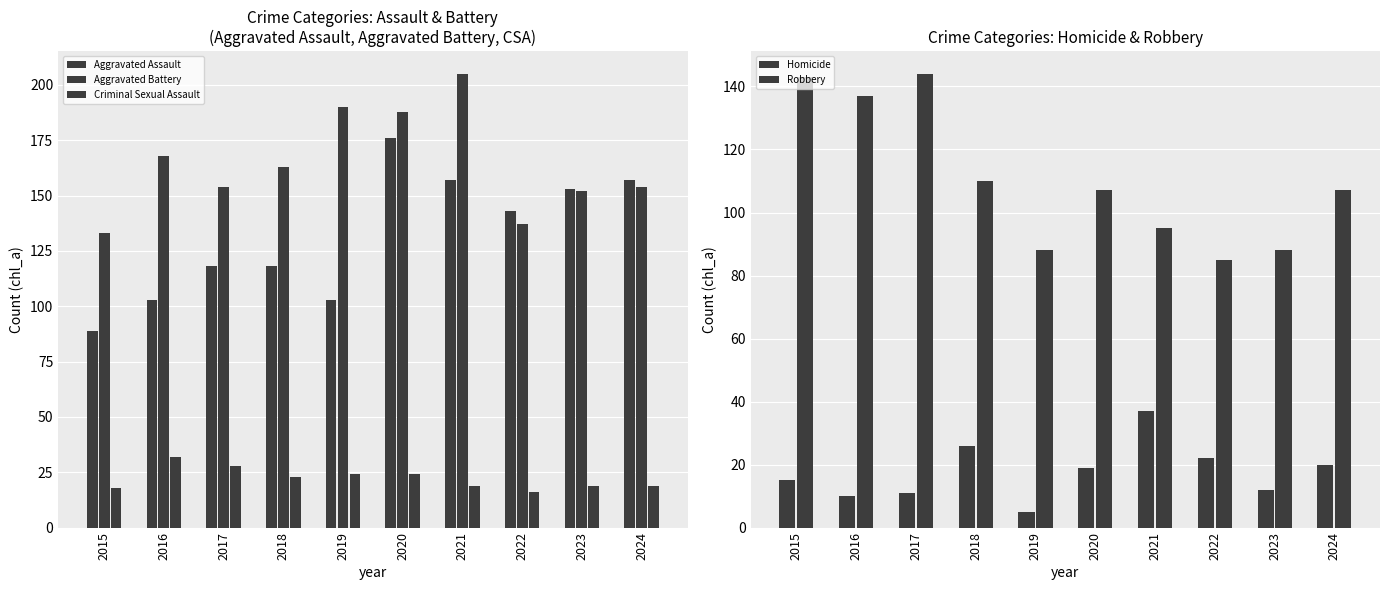

What is the difference between the Robbery values at 2017 and 2023?

56